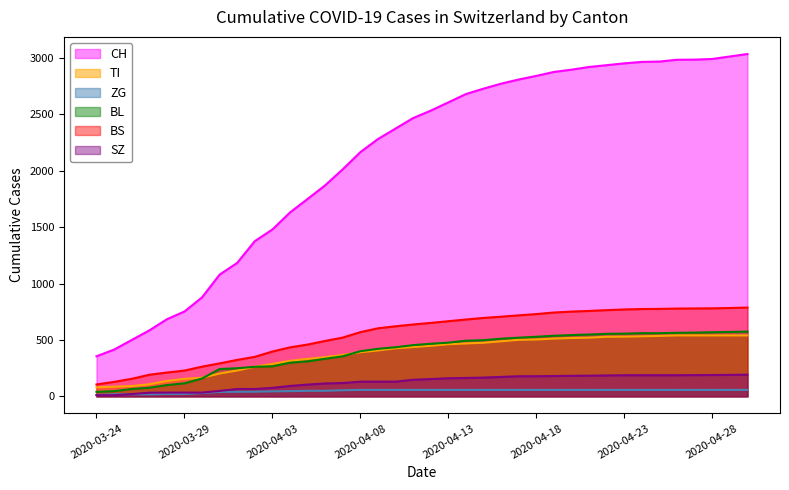

List the series in order of their peak value, lowest first.

ZG, SZ, TI, BL, BS, CH